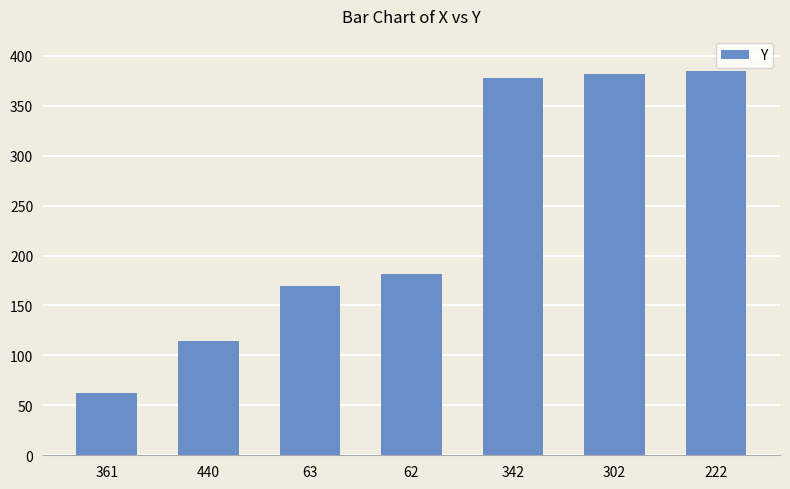

Approximately how many times larger is the value at 222 compared to 361?

6.2